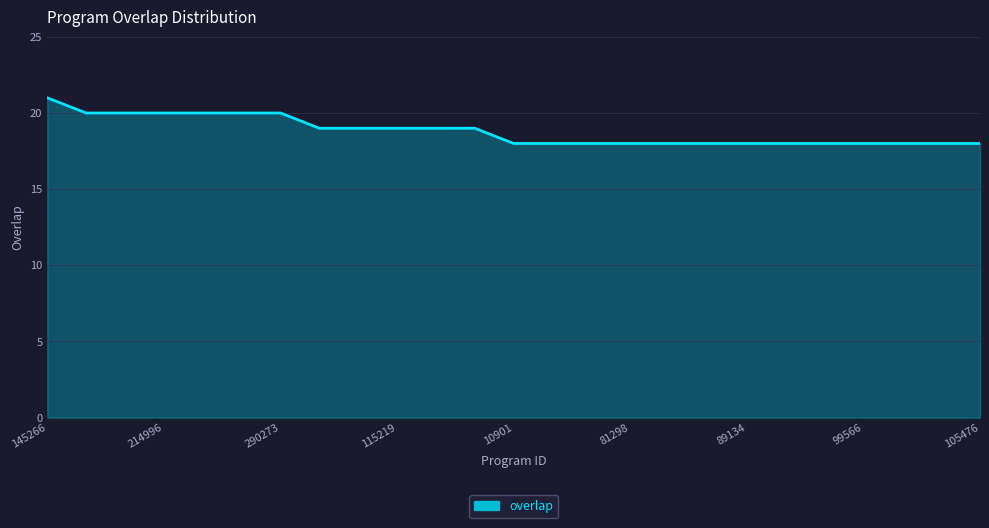

Does the chart have visible grid lines?

Yes